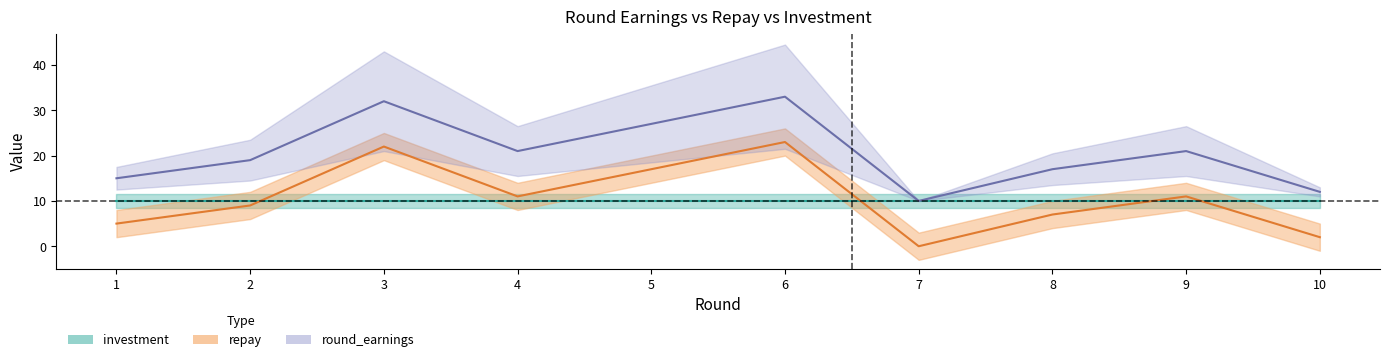

True or false: round_earnings and repay cross at least once.

False